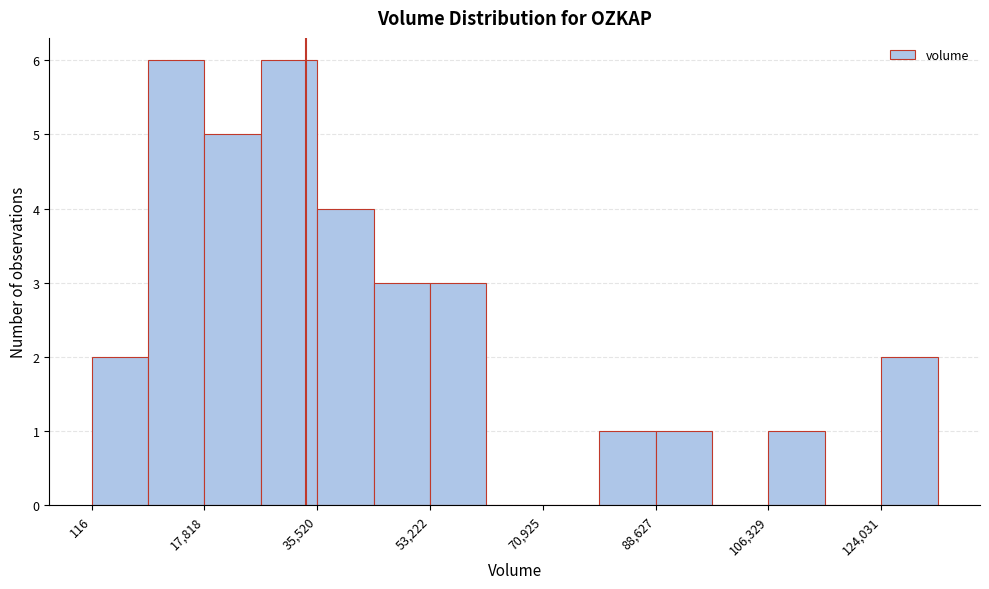

Reading left to right, list every bar in this chart as the range it spans on the x-axis followed by its height. Neither the bar edges nor the heights are printed on the chart, so give them approximately, as read against the axes.

0 to 8000: 2
8000 to 18000: 6
18000 to 26000: 5
26000 to 36000: 6
36000 to 44000: 4
44000 to 54000: 3
54000 to 62000: 3
62000 to 70000: 0
70000 to 80000: 0
80000 to 88000: 1
88000 to 98000: 1
98000 to 106000: 0
106000 to 116000: 1
116000 to 124000: 0
124000 to 132000: 2